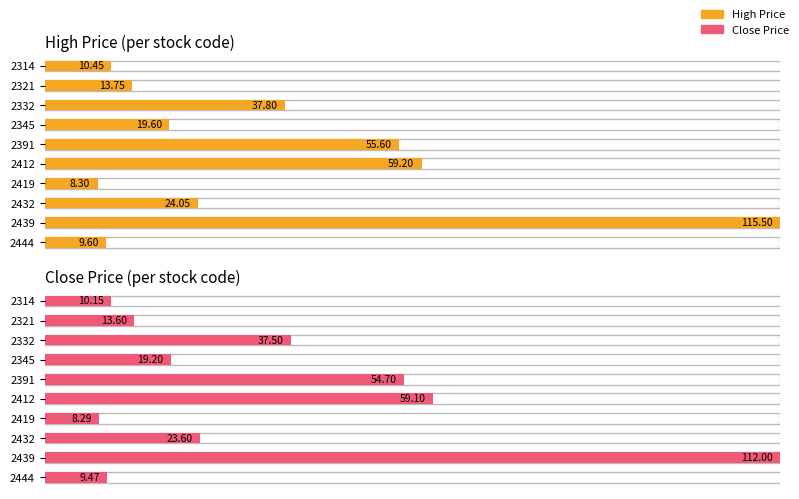

At which category is the sum across all series the highest?

2439